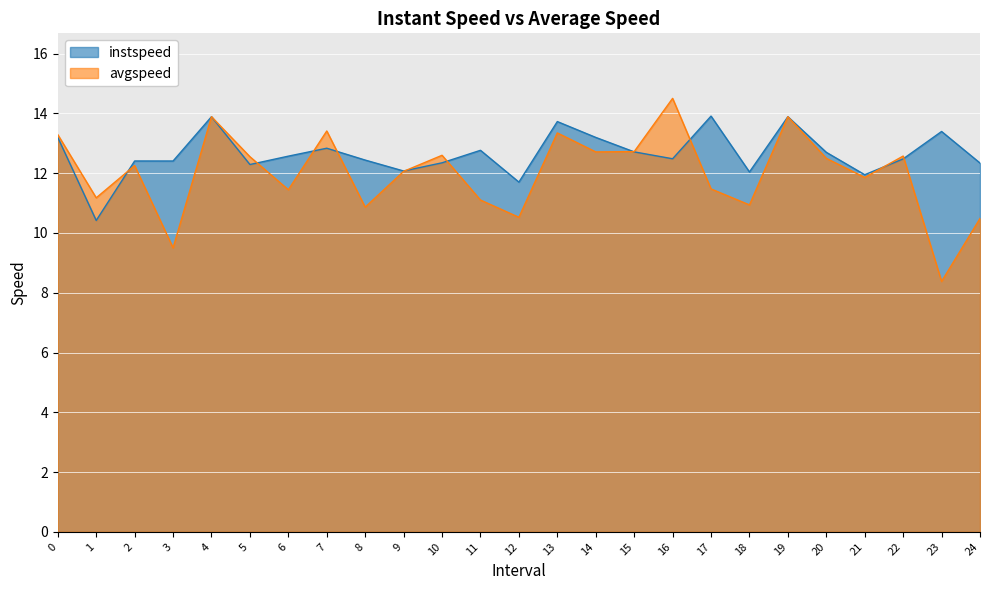

List the labels in order of avgspeed value, smallest first.

23, 3, 24, 12, 8, 18, 11, 1, 6, 17, 21, 9, 2, 20, 5, 22, 10, 14, 15, 0, 13, 7, 4, 19, 16